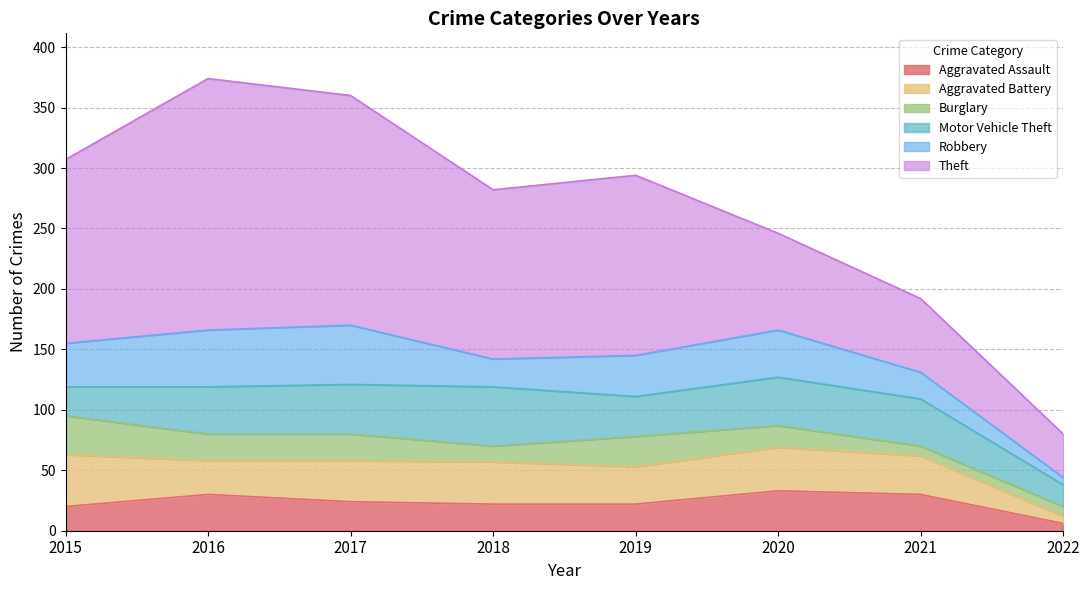

Does the chart display data point markers on the line(s)?

No